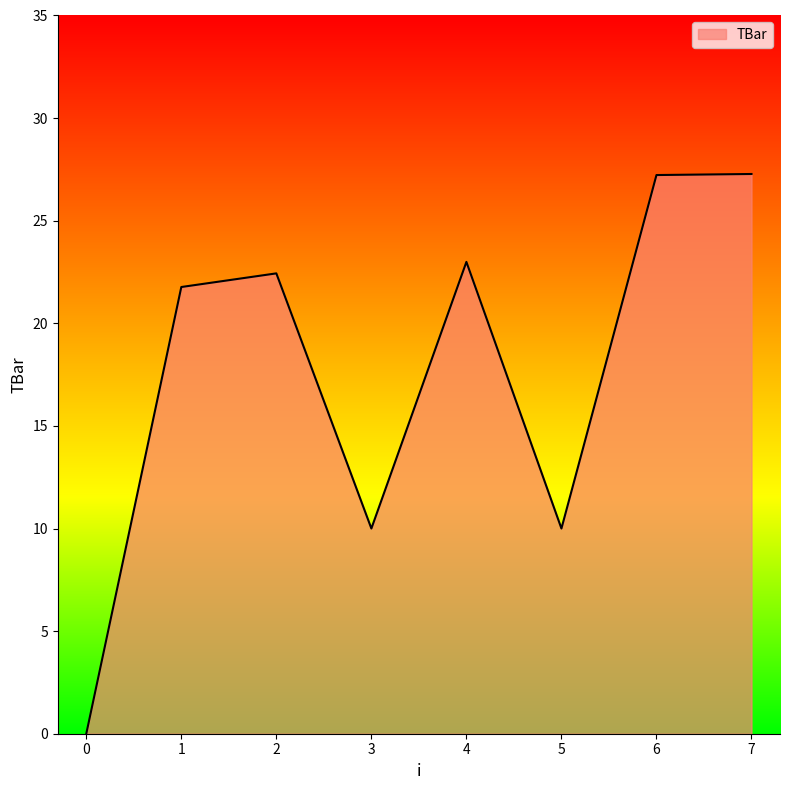

Read the value at 5.

10.0